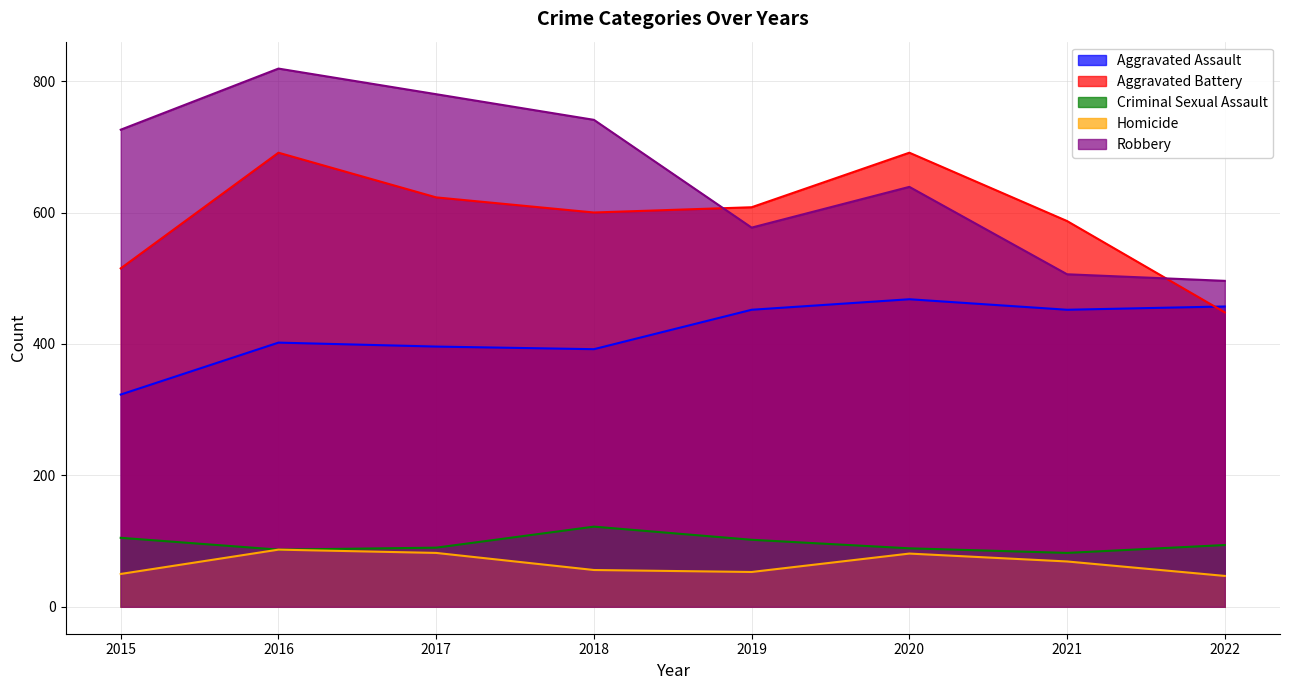

Which series has the largest total across all categories?

Robbery